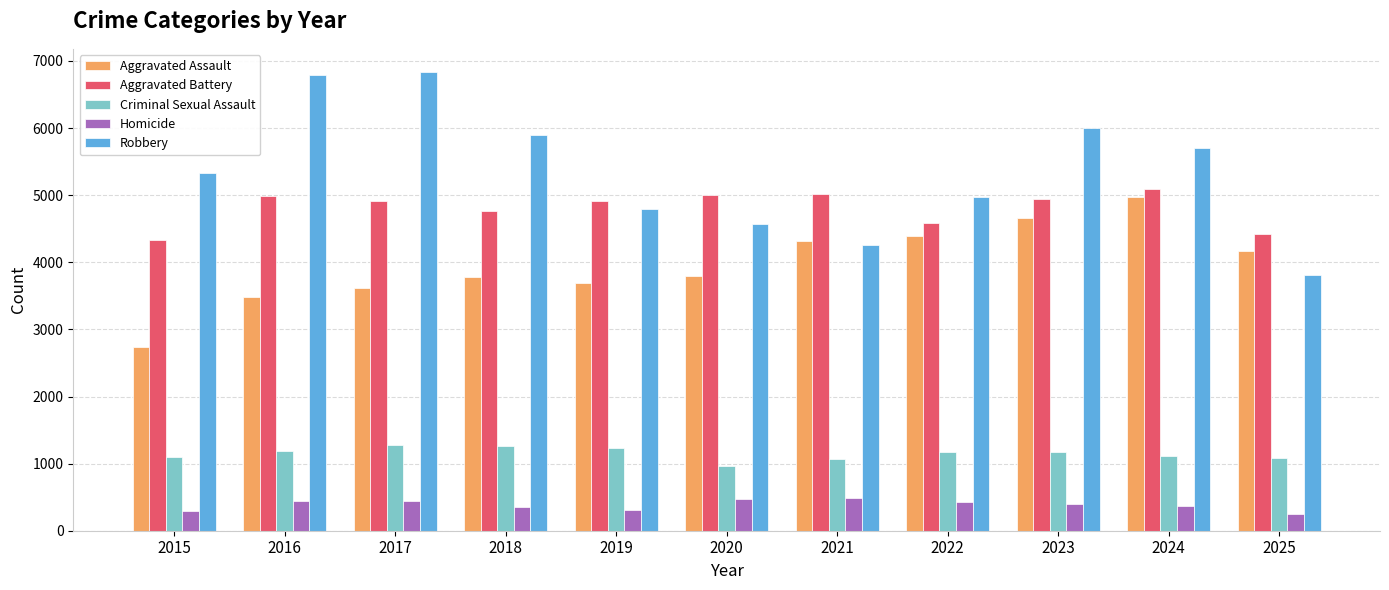

Count the number of data series in this chart.

5